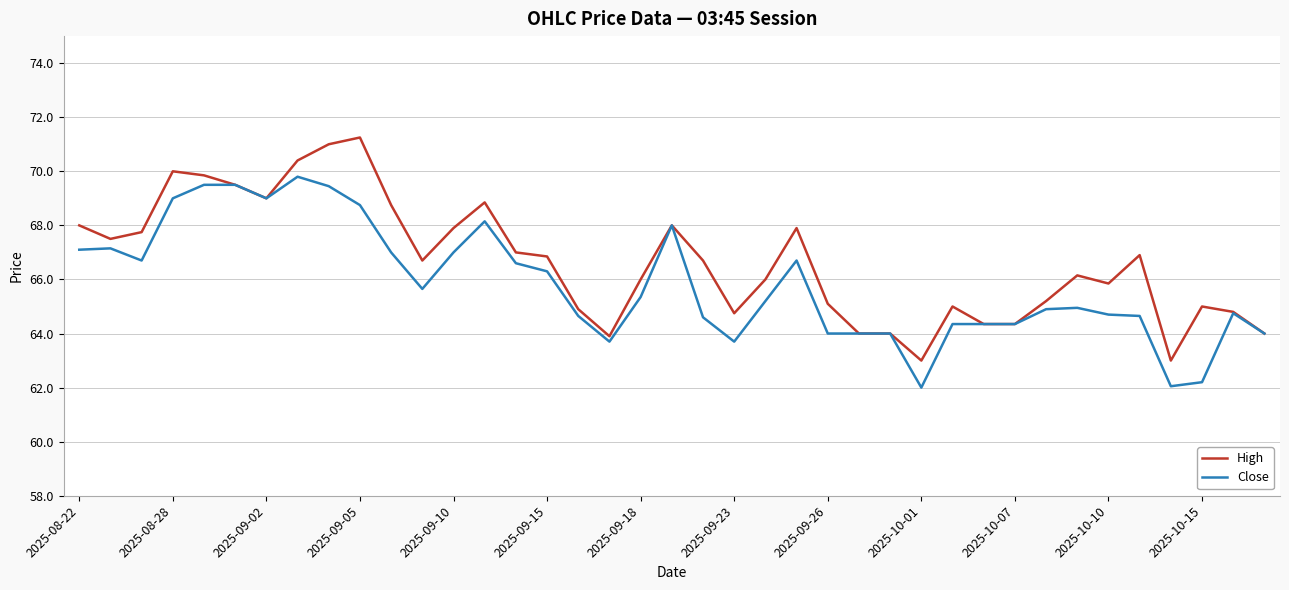

What is the maximum value for Close?

69.8